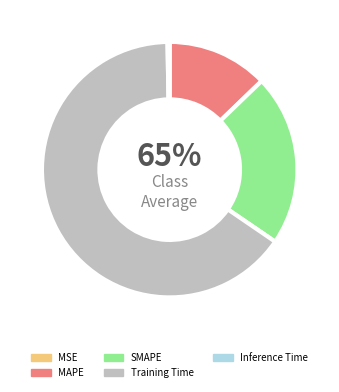

Does any single category account for the majority?

Yes